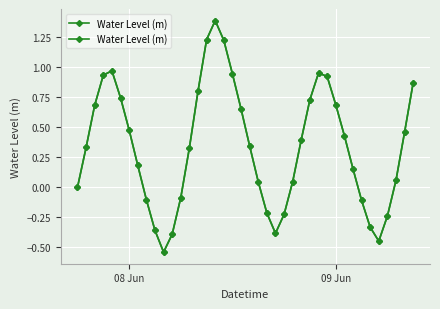

Reading left to right, what are all the values shown in this chart?

-0.0	0.3	0.7	0.9	1.0	0.7	0.5	0.2	-0.1	-0.4	-0.5	-0.4	-0.1	0.3	0.8	1.2	1.4	1.2	0.9	0.6	0.3	0.0	-0.2	-0.4	-0.2	0.0	0.4	0.7	0.9	0.9	0.7	0.4	0.1	-0.1	-0.3	-0.5	-0.2	0.1	0.5	0.9